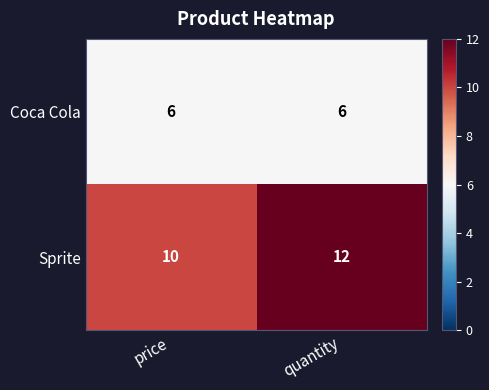

What is the difference between the highest and lowest values at price?

4